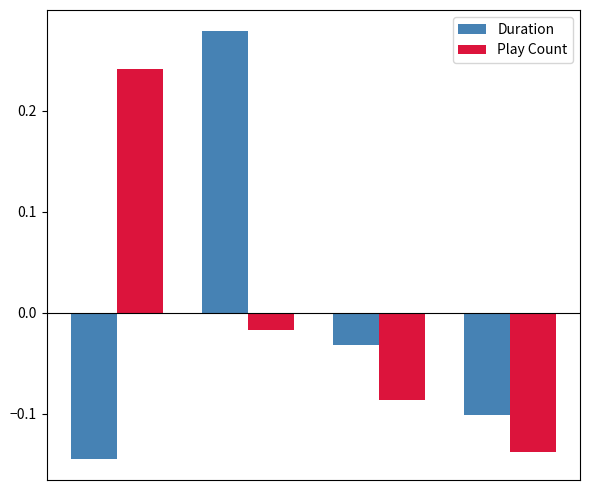

What is the difference between the maximum and minimum values in the Duration series?

0.4